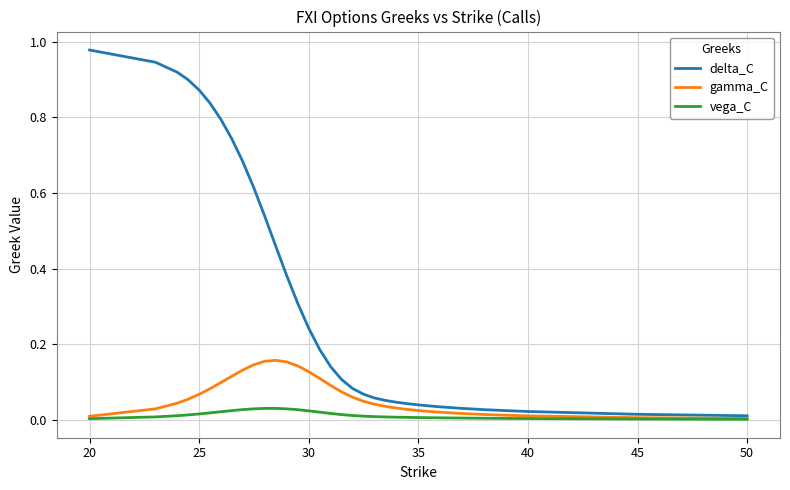

How many lines are shown in the chart?

3